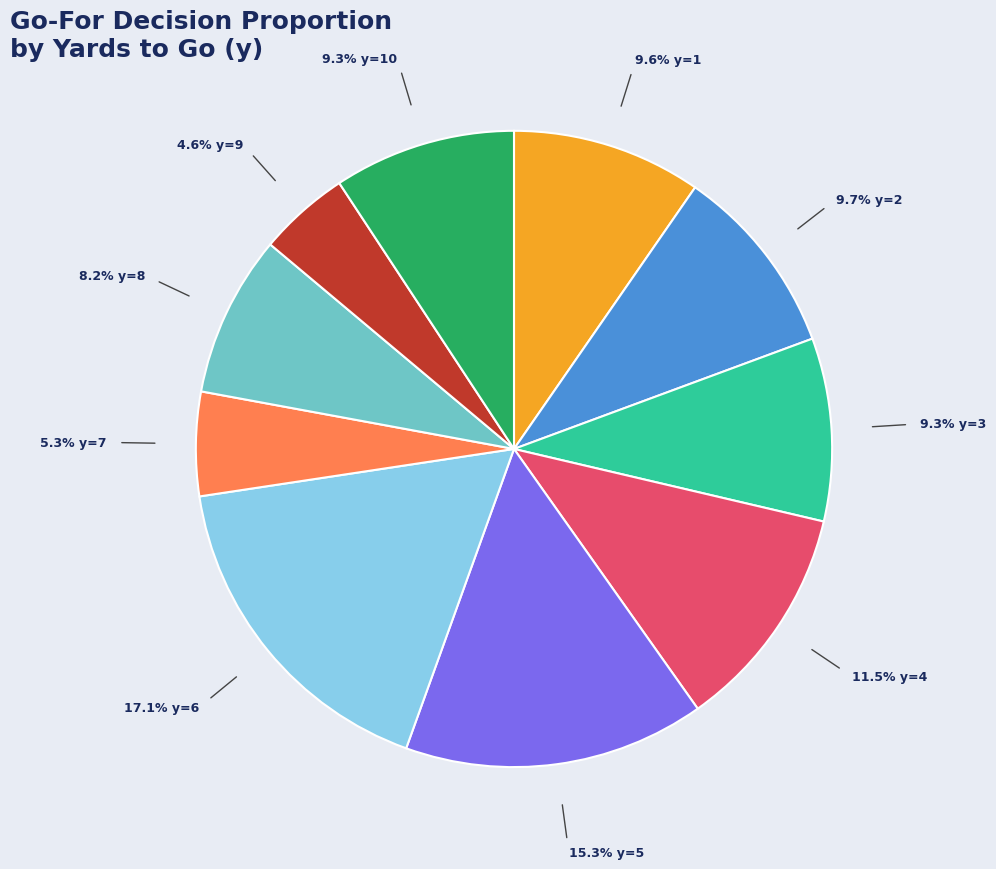

Is there any slice that represents more than half of the pie?

No